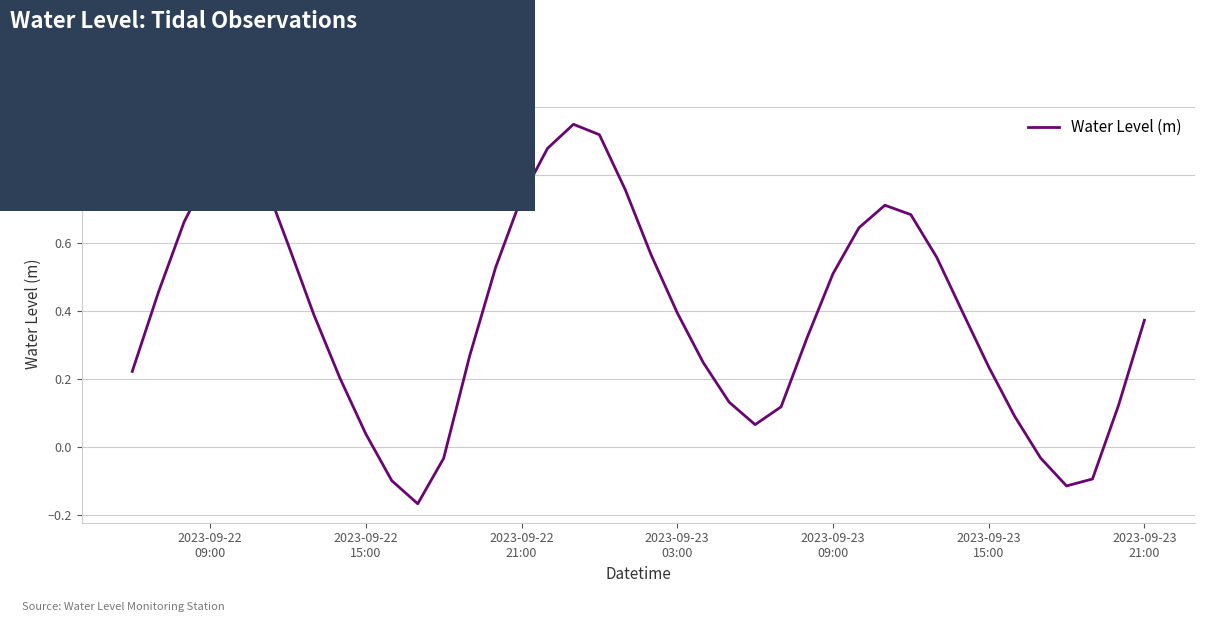

What is the difference between the maximum and minimum values?

1.1